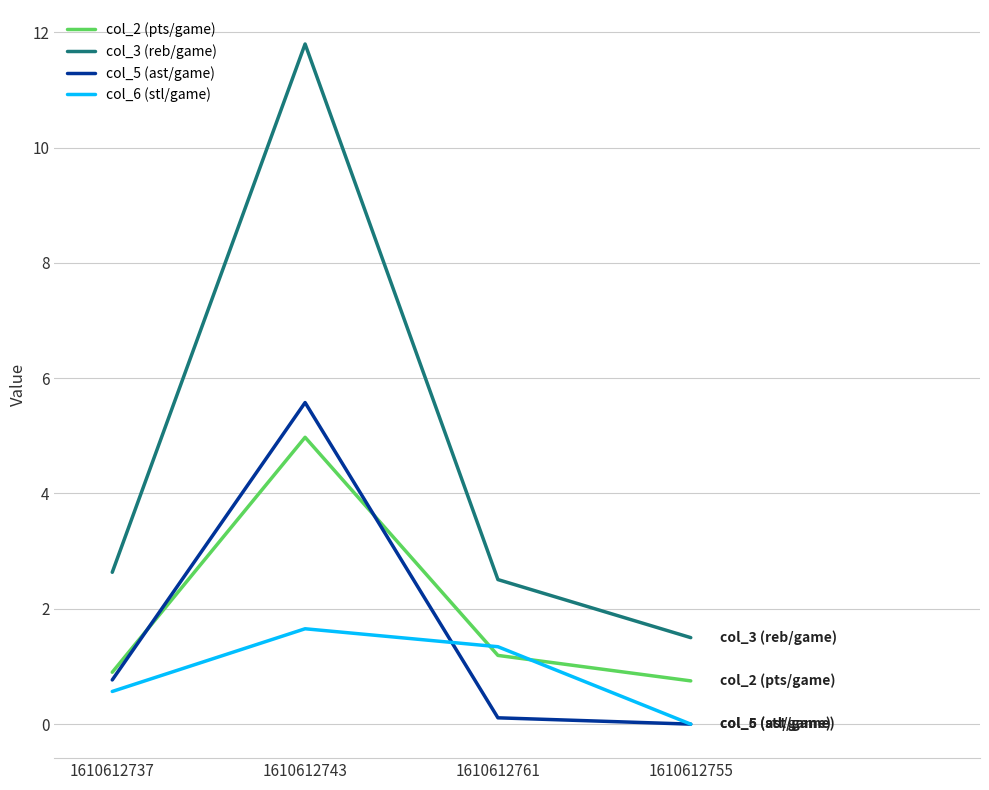

Count the number of data series in this chart.

4